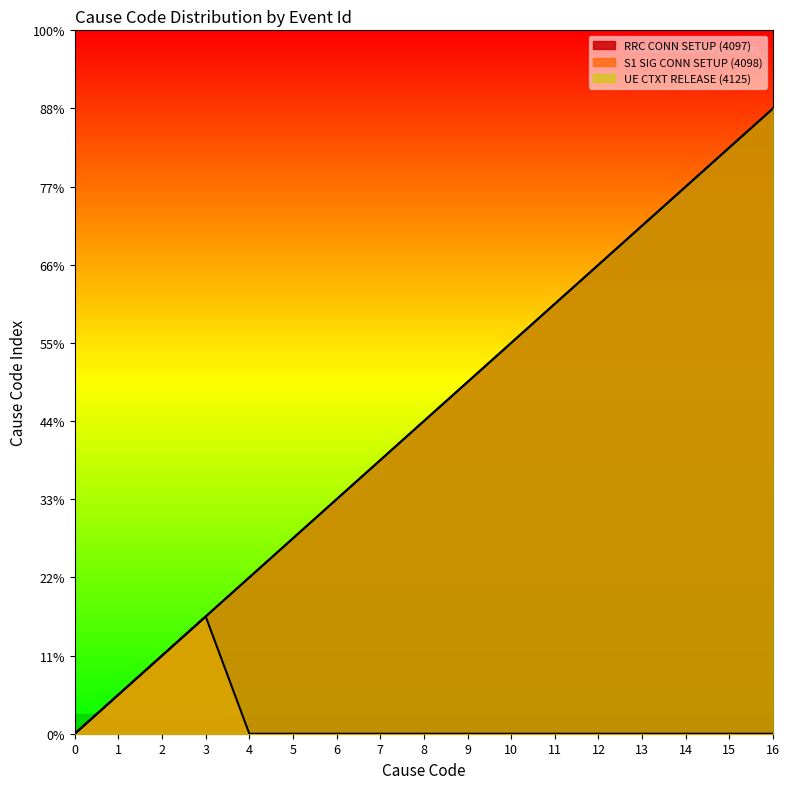

What is the difference between the maximum and minimum values in the S1 SIG CONN SETUP (4098) series?

3